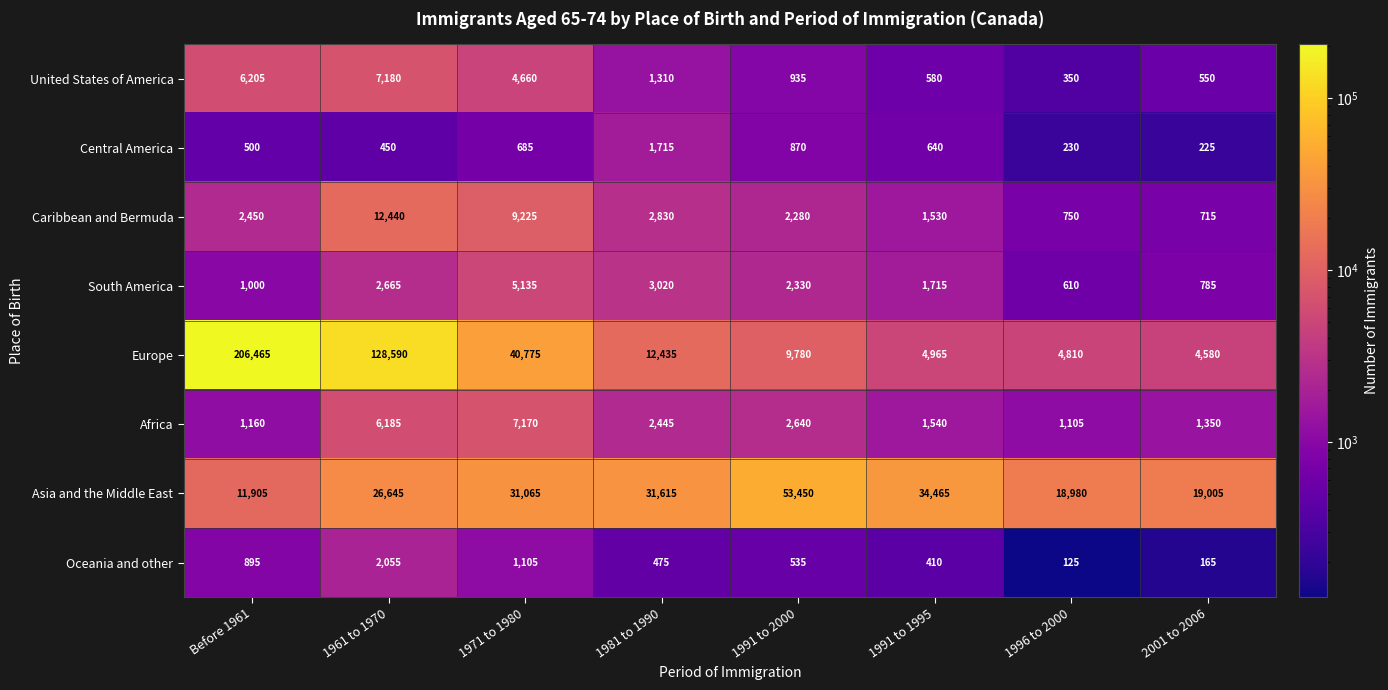

What is the maximum value for Asia and the Middle East?

53450